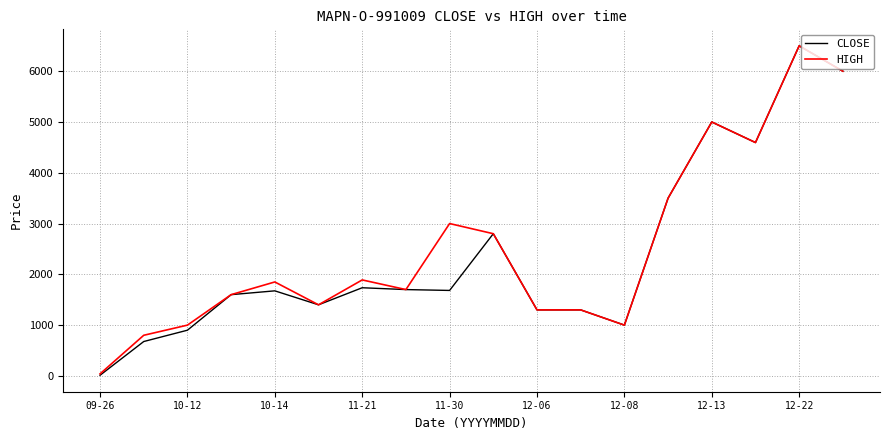

What is the greatest value displayed?

6500